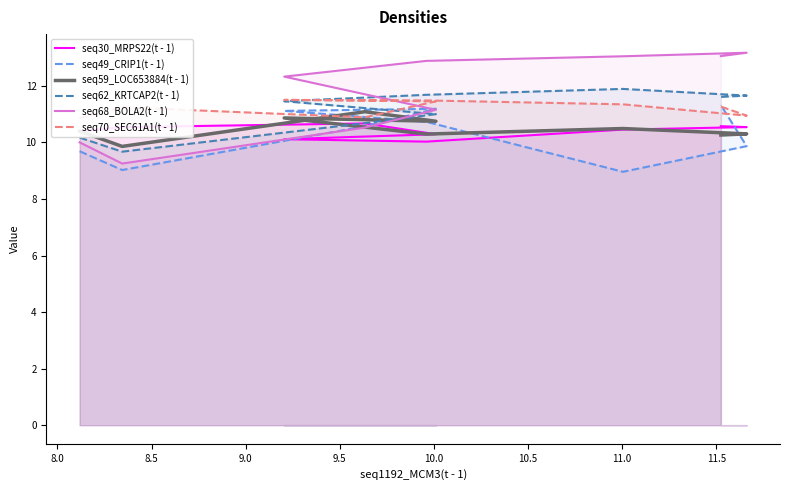

What is the label of the 4th point from the right?

10.0